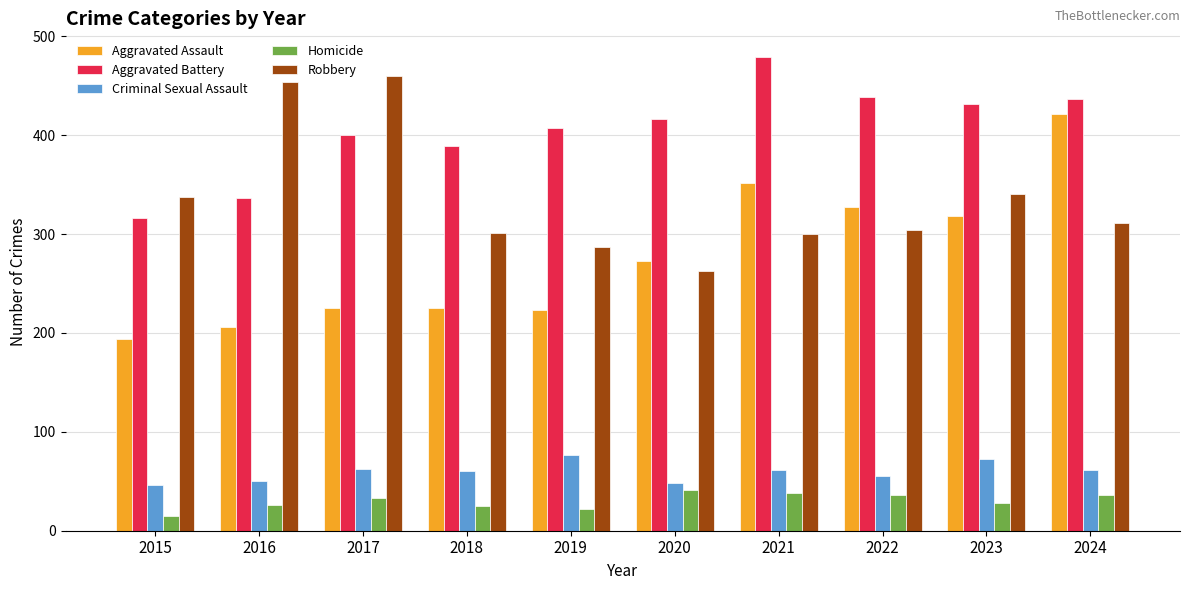

What is the greatest value displayed?

479